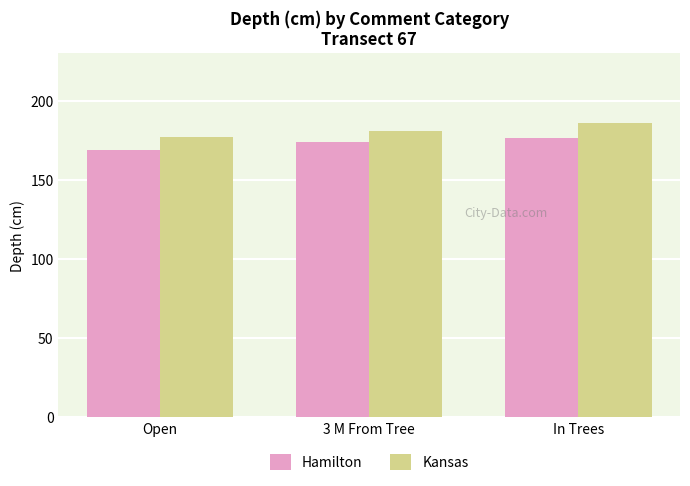

What is the sum of all Hamilton values?

519.5